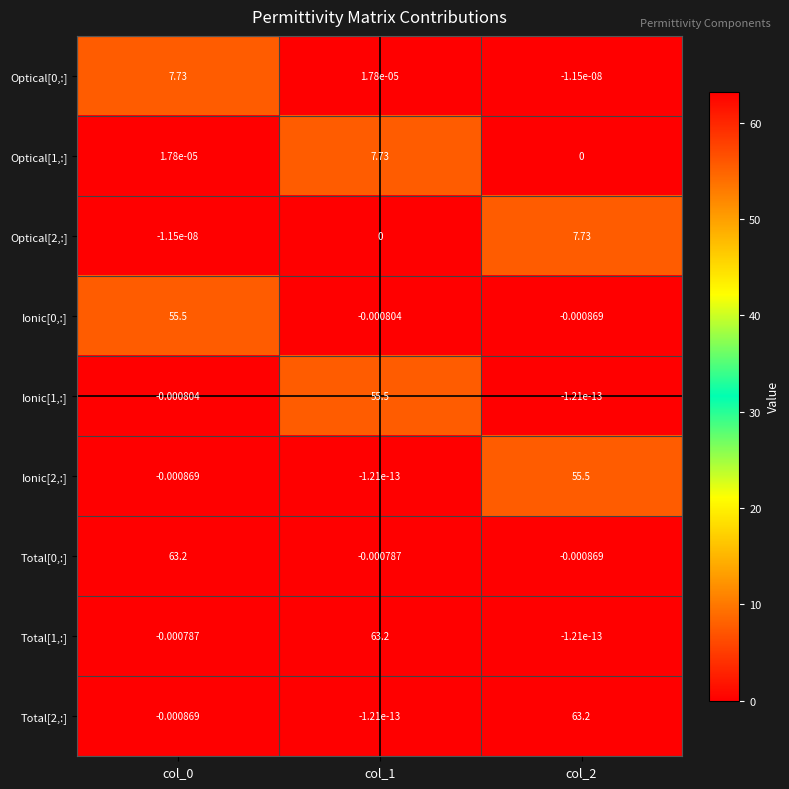

How many distinct data groups are displayed?

9